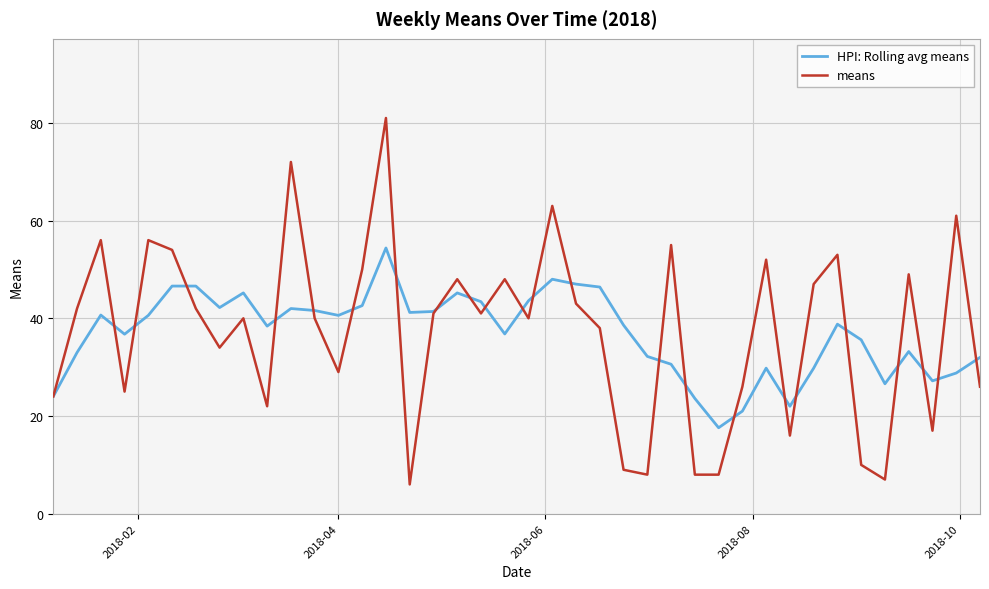

Rank the series by their maximum value, from highest to lowest.

means, HPI: Rolling avg means